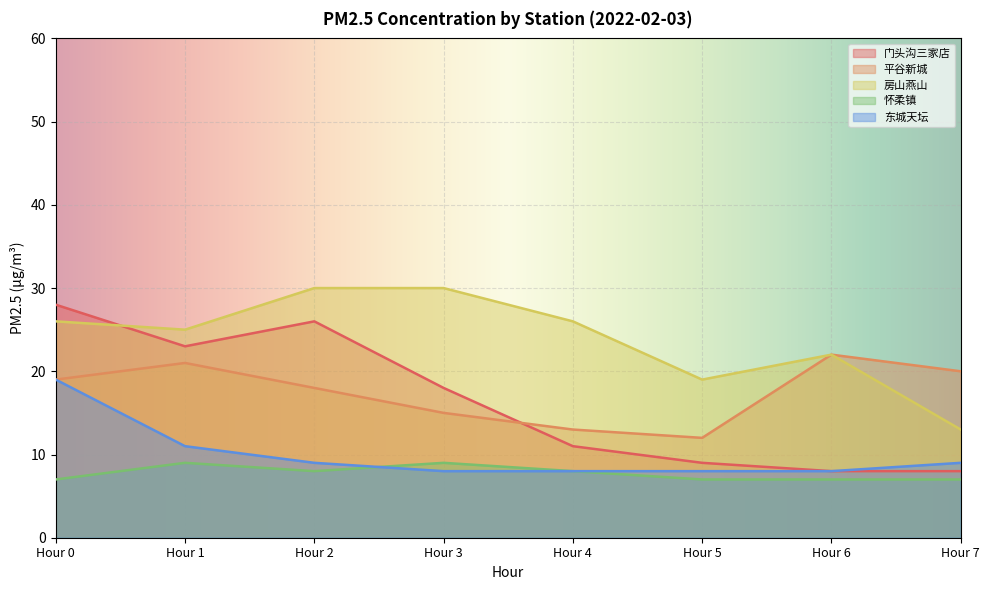

Read the 怀柔镇 value at Hour 5.

7